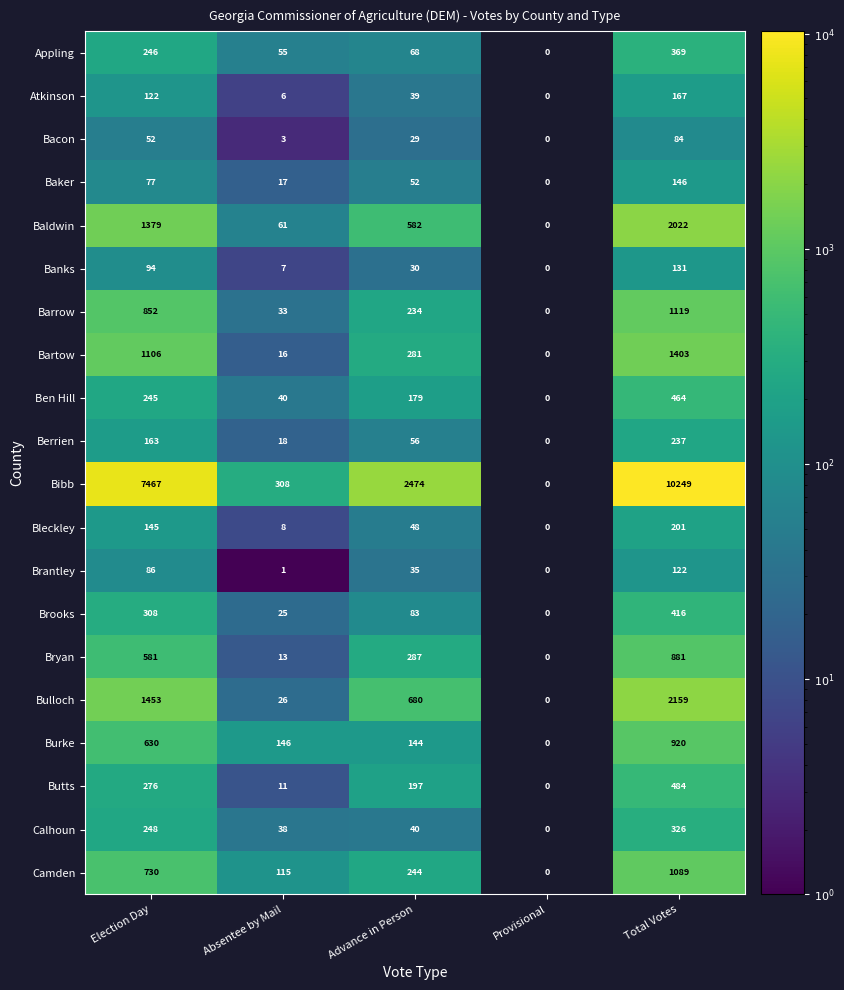

Is it true that Burke equals 216 at Advance in Person?

False